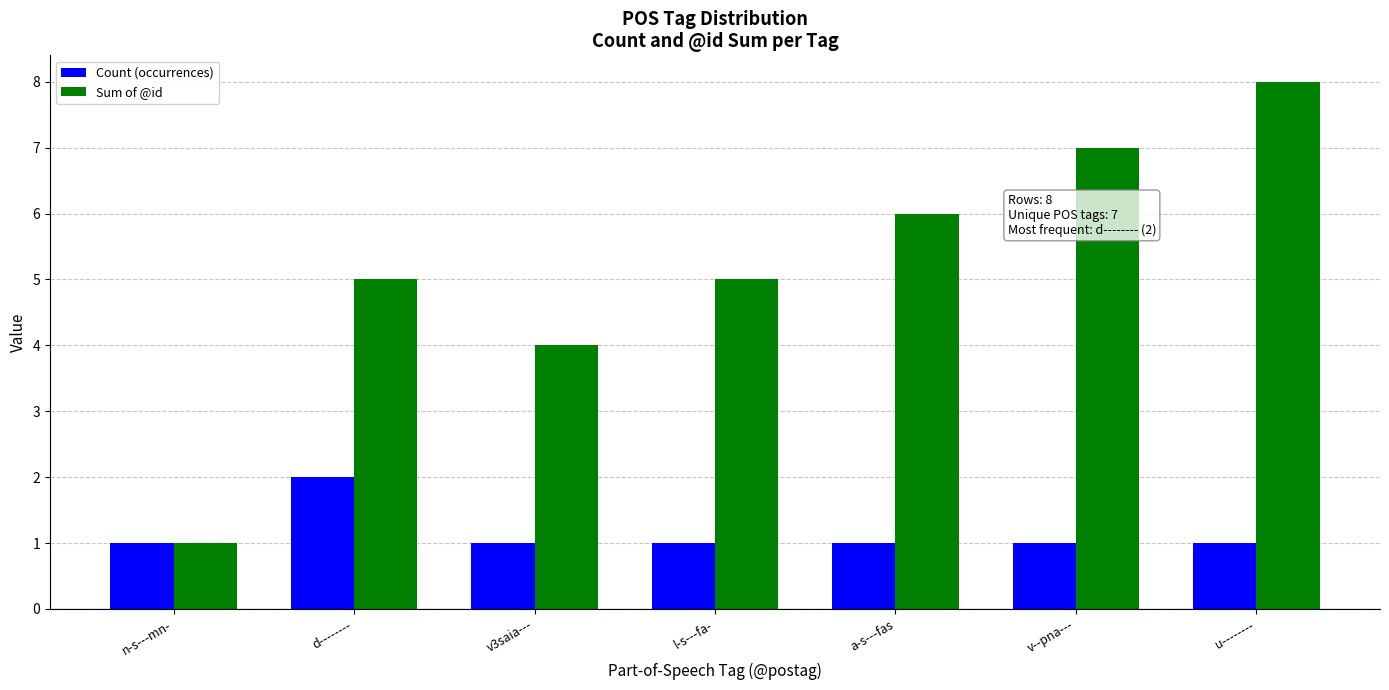

Rank the series at a-s---fas from highest to lowest value.

Sum of @id, Count (occurrences)